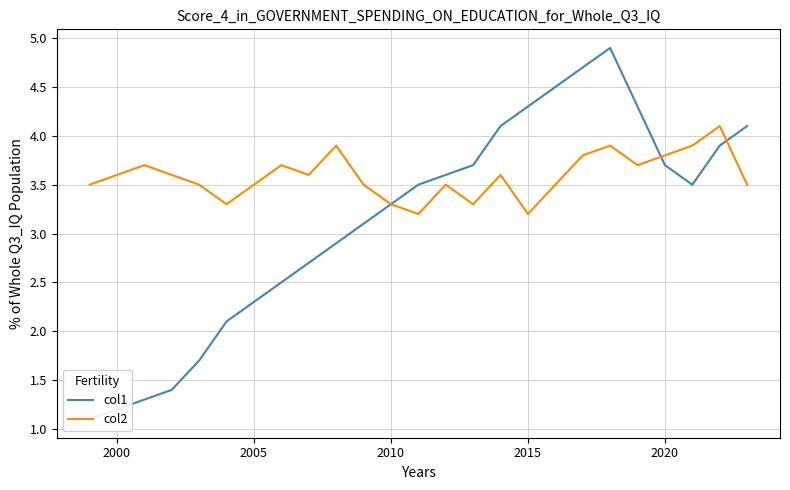

What is the maximum value for col2?

4.1